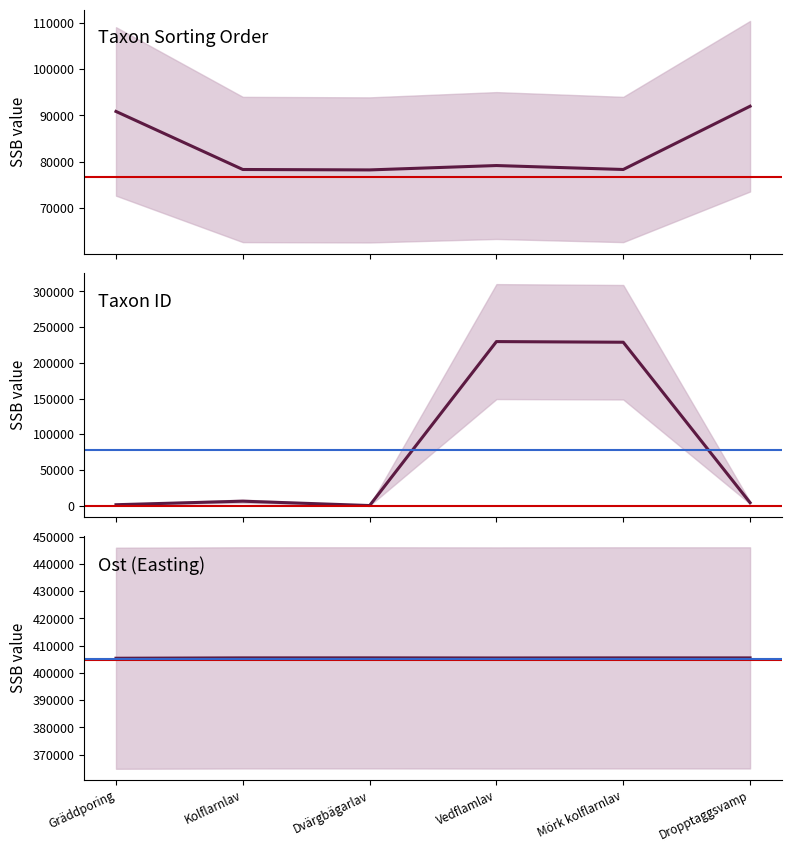

What is the average value of the TaxonId series?

78566